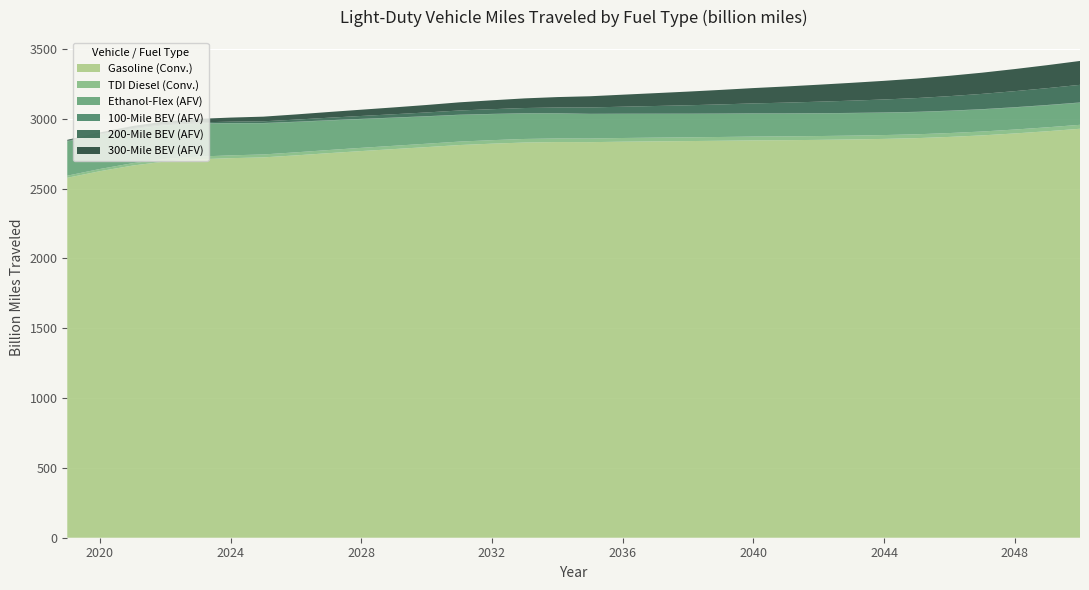

Reading left to right, what are all the values shown in this chart?

Gasoline (Conv.): 2019=2576.9	2020=2624.1	2021=2664.5	2022=2693.6	2023=2709.0	2024=2717.3	2025=2722.9	2026=2737.4	2027=2753.2	2028=2768.2	2029=2782.4	2030=2796.6	2031=2811.2	2032=2821.1	2033=2829.3	2034=2832.6	2035=2831.9	2036=2835.3	2037=2837.7	2038=2839.7	2039=2842.0	2040=2844.7	2041=2846.0	2042=2848.3	2043=2851.3	2044=2855.3	2045=2860.7	2046=2869.5	2047=2880.4	2048=2894.3	2049=2910.2	2050=2927.8
TDI Diesel (Conv.): 2019=15.1	2020=15.8	2021=16.9	2022=18.2	2023=19.4	2024=20.2	2025=21.0	2026=21.7	2027=22.4	2028=23.1	2029=23.6	2030=24.2	2031=24.7	2032=25.1	2033=25.5	2034=25.9	2035=26.1	2036=26.4	2037=26.6	2038=26.8	2039=27.0	2040=27.2	2041=27.3	2042=27.4	2043=27.4	2044=27.5	2045=27.5	2046=27.6	2047=27.8	2048=27.9	2049=28.1	2050=28.3
Ethanol-Flex (AFV): 2019=244.8	2020=245.1	2021=243.2	2022=239.9	2023=235.1	2024=229.3	2025=223.0	2026=217.1	2027=211.3	2028=205.7	2029=200.3	2030=195.4	2031=190.9	2032=186.6	2033=182.6	2034=178.9	2035=175.4	2036=172.5	2037=170.1	2038=168.0	2039=166.2	2040=164.7	2041=163.3	2042=162.0	2043=160.9	2044=159.9	2045=159.1	2046=158.5	2047=158.0	2048=157.8	2049=157.8	2050=157.9
100-Mile BEV (AFV): 2019=2.4	2020=2.4	2021=2.4	2022=2.4	2023=2.3	2024=2.2	2025=2.1	2026=2.0	2027=1.9	2028=1.8	2029=1.8	2030=1.7	2031=1.6	2032=1.5	2033=1.5	2034=1.4	2035=1.4	2036=1.4	2037=1.4	2038=1.5	2039=1.5	2040=1.5	2041=1.6	2042=1.7	2043=1.7	2044=1.8	2045=1.8	2046=1.9	2047=2.0	2048=2.0	2049=2.1	2050=2.1
200-Mile BEV (AFV): 2019=3.7	2020=4.5	2021=5.5	2022=6.5	2023=7.8	2024=9.6	2025=12.3	2026=15.1	2027=18.0	2028=20.8	2029=23.7	2030=26.8	2031=30.1	2032=33.7	2033=37.4	2034=41.4	2035=45.6	2036=50.2	2037=55.0	2038=60.2	2039=65.5	2040=71.1	2041=76.7	2042=82.2	2043=87.7	2044=93.0	2045=98.4	2046=103.9	2047=109.3	2048=114.9	2049=120.5	2050=126.1
300-Mile BEV (AFV): 2019=5.6	2020=9.5	2021=14.8	2022=20.0	2023=24.8	2024=29.2	2025=33.2	2026=37.0	2027=40.9	2028=44.8	2029=48.9	2030=53.4	2031=58.4	2032=63.6	2033=69.0	2034=74.5	2035=80.1	2036=86.0	2037=91.9	2038=97.9	2039=103.8	2040=109.8	2041=115.7	2042=121.6	2043=127.5	2044=133.5	2045=139.4	2046=145.6	2047=151.8	2048=158.2	2049=164.6	2050=171.1